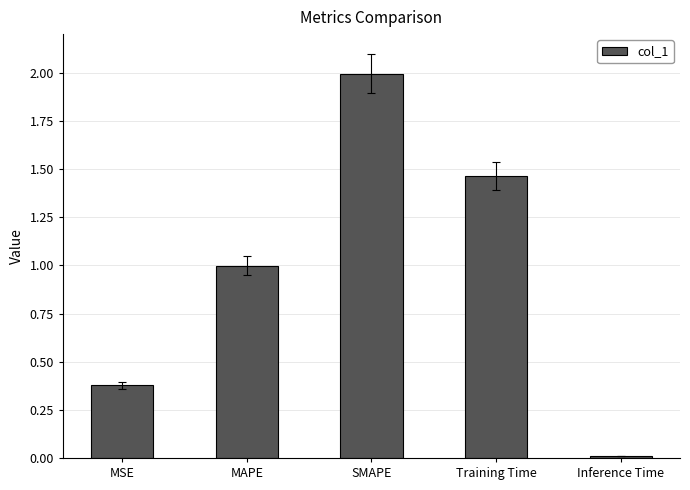

Are the bars horizontal?

No